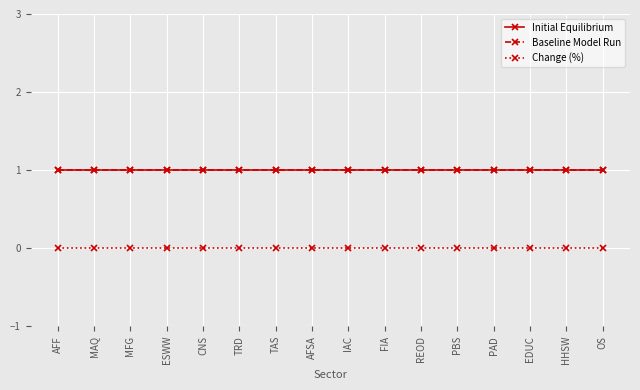

Does the chart have visible grid lines?

Yes